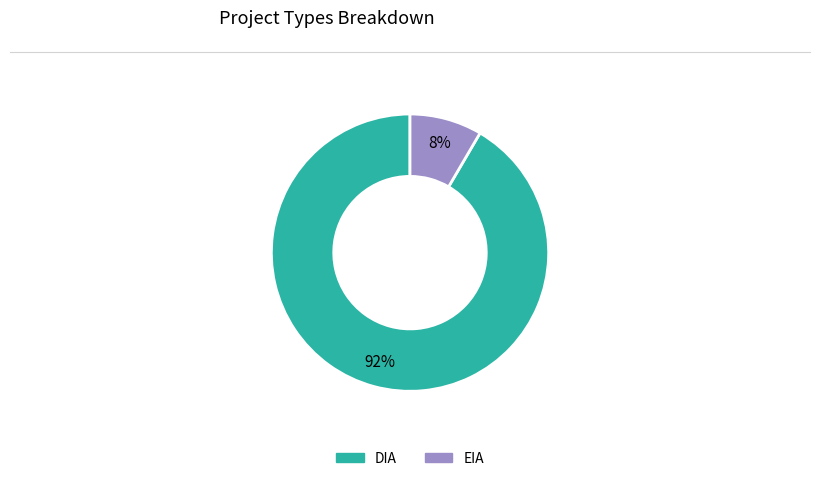

Combined, do DIA and EIA account for over 50%?

Yes